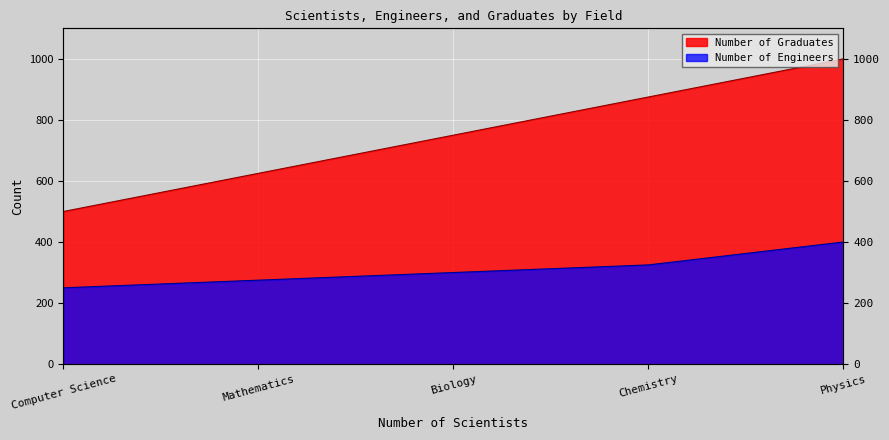

Where does the Number of Engineers series first go above 300?

Physics